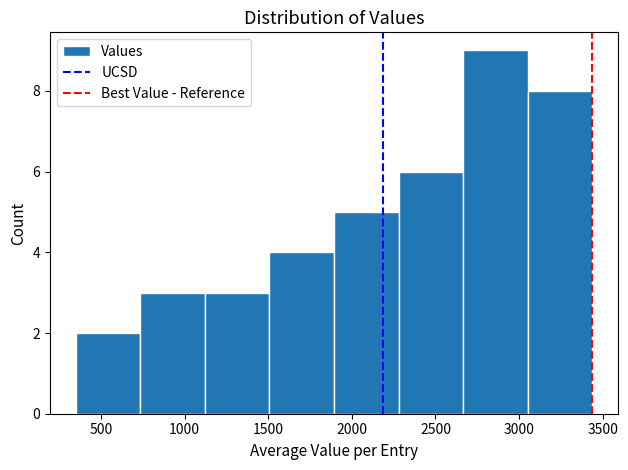

How tall is the bar that spans 2300 to 2650 on the x-axis? Neither the bar edges nor the heights are printed on the chart, so give them approximately, as read against the axes.

6